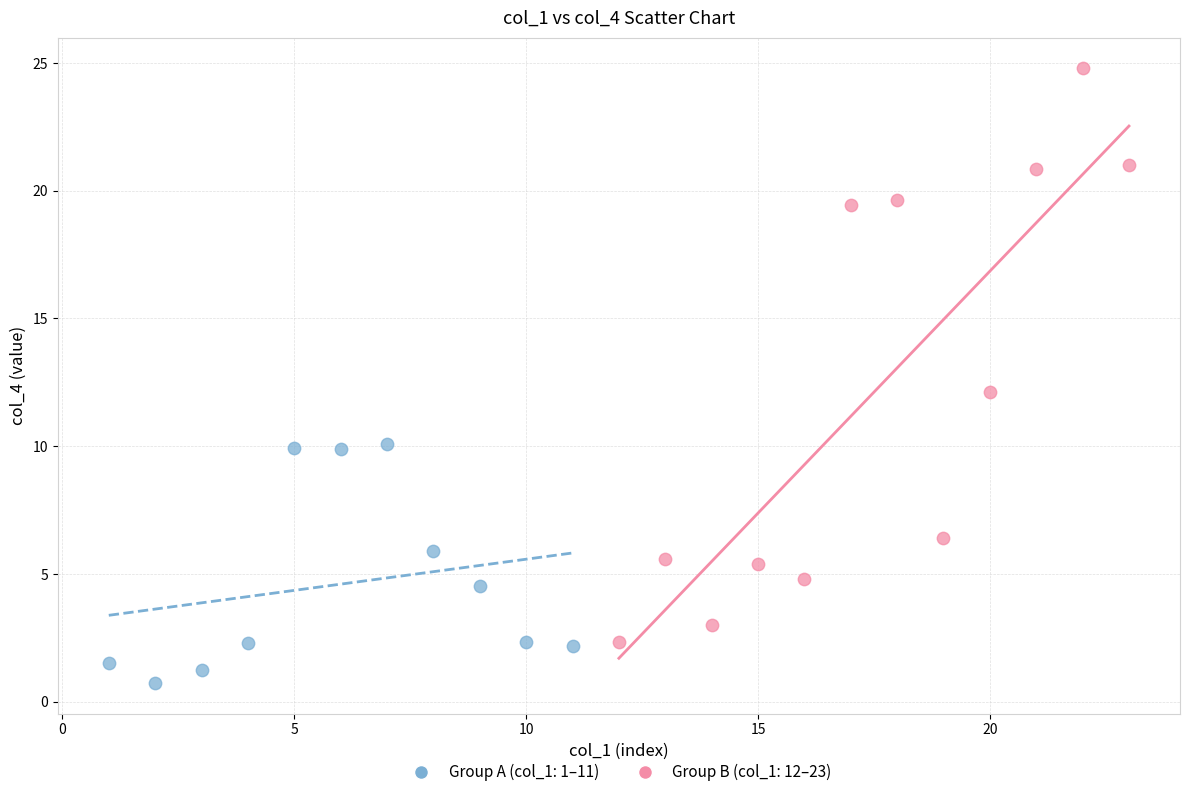

Which series contains the lowest Y value?

Group A (col_1: 1–11)